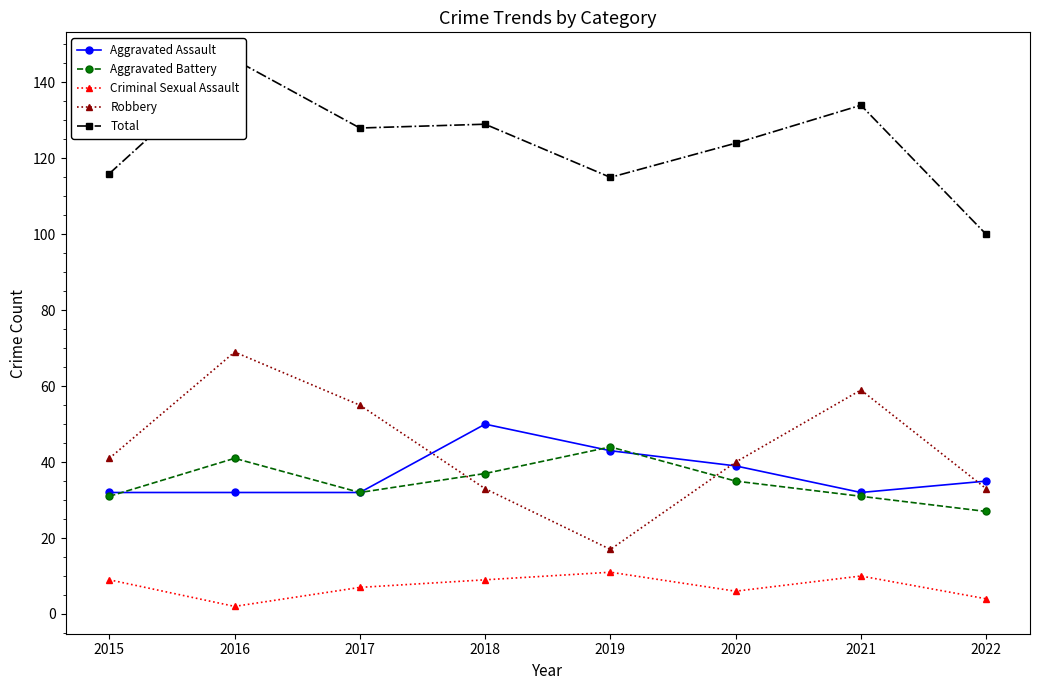

Is it true that Aggravated Battery equals 31 at 2021?

True